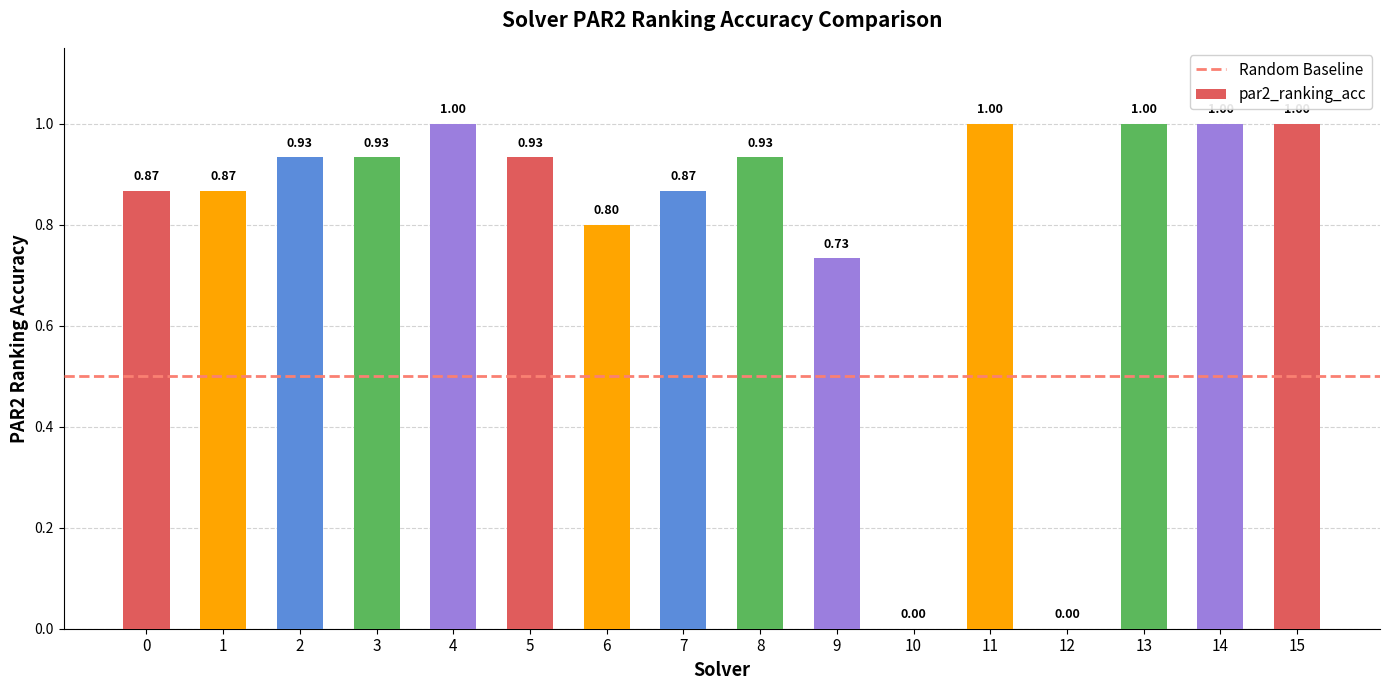

What is the sum of all values?

12.9